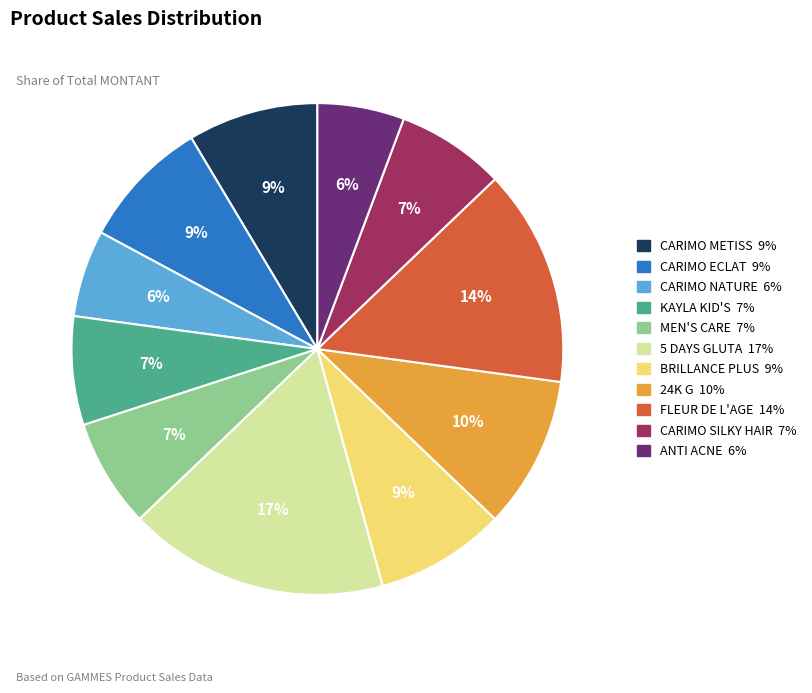

To the nearest percent, what is the combined percentage of 24K G and CARIMO ECLAT?

19%